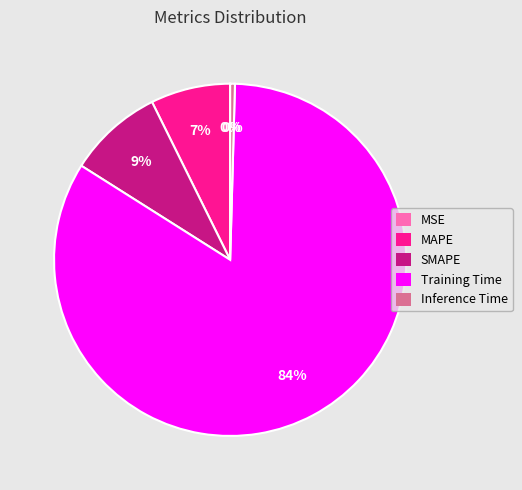

Which category has the biggest portion of the pie?

Training Time